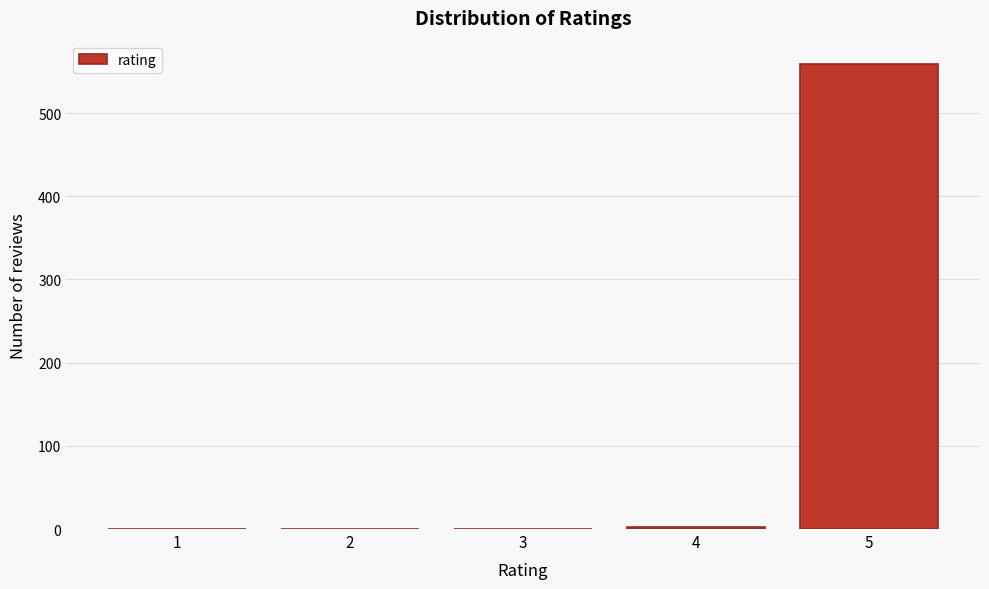

Reading right to left, extract all data points from this chart.

5=559	4=3	3=0	2=0	1=0